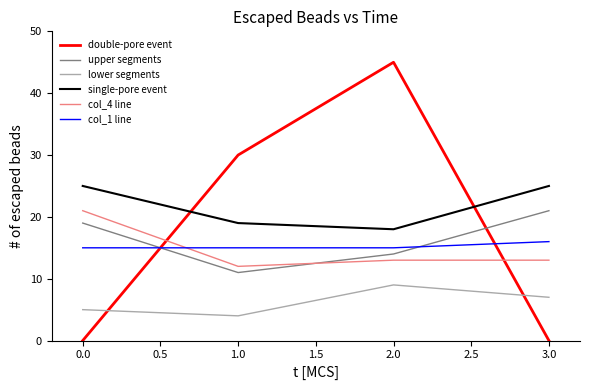

Where does the col_4 line series first go above 13?

0.0